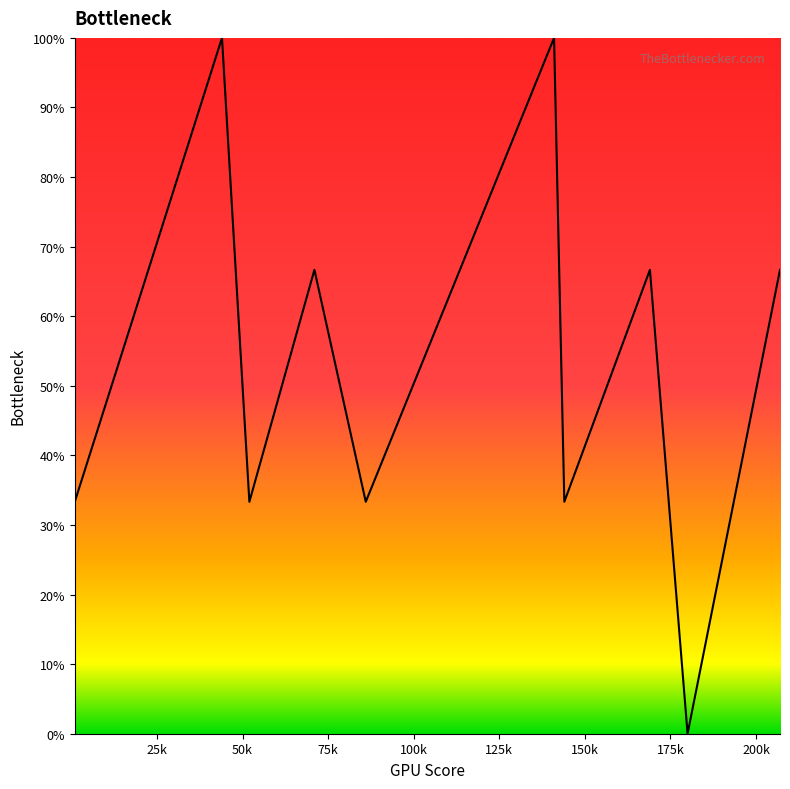

What is the greatest value displayed?

100.0